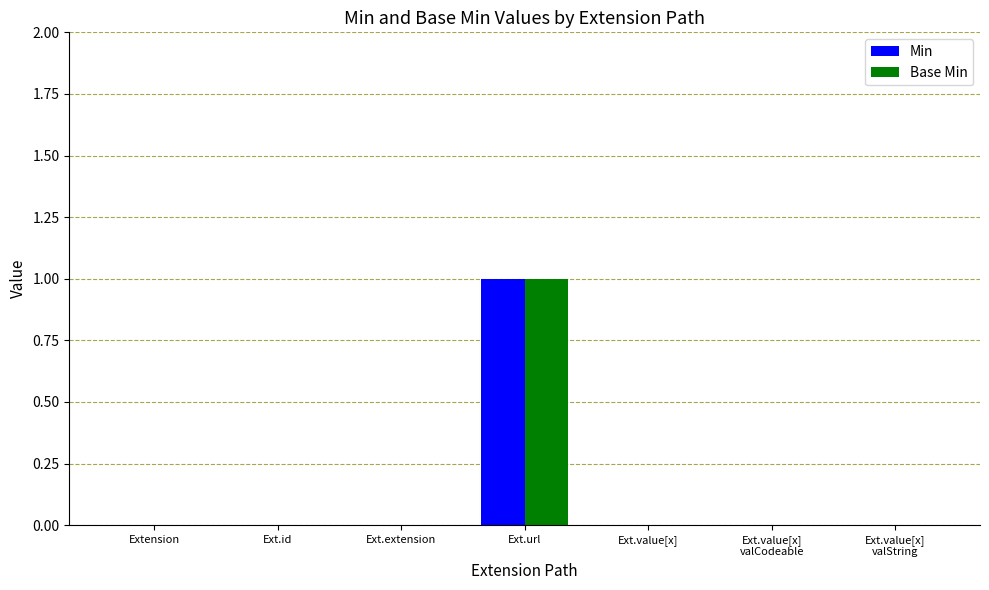

True or false: Min has a value of 0 at Ext.extension.

True